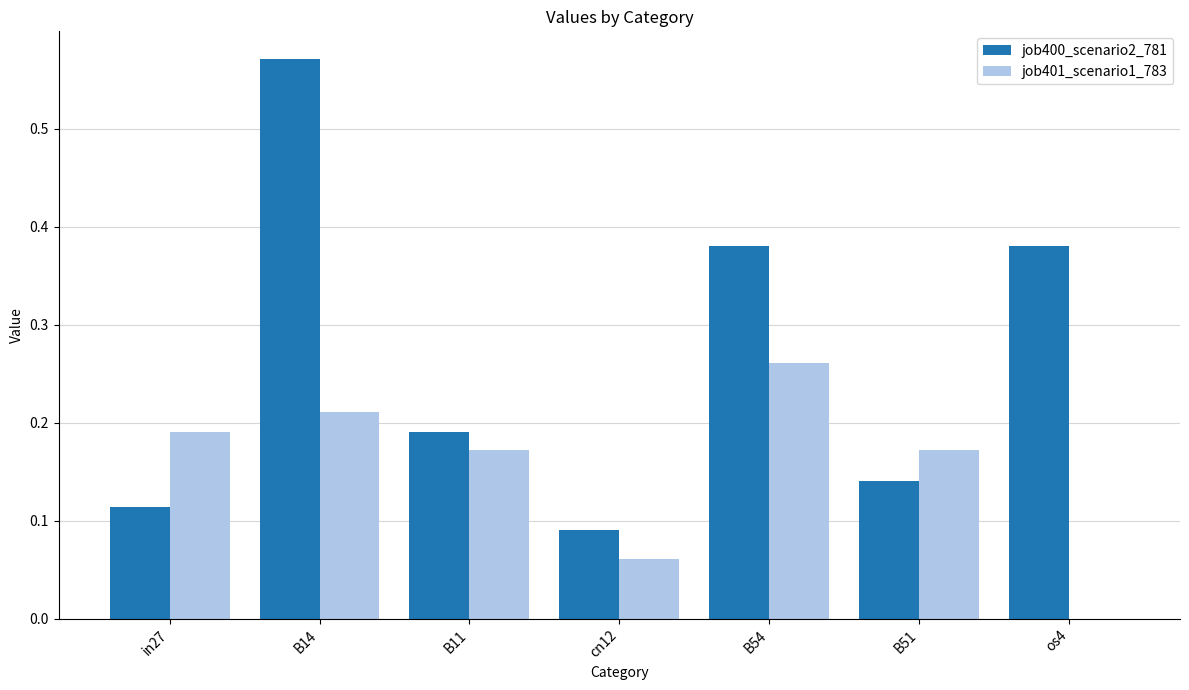

What is the sum of all job400_scenario2_781 values?

1.9